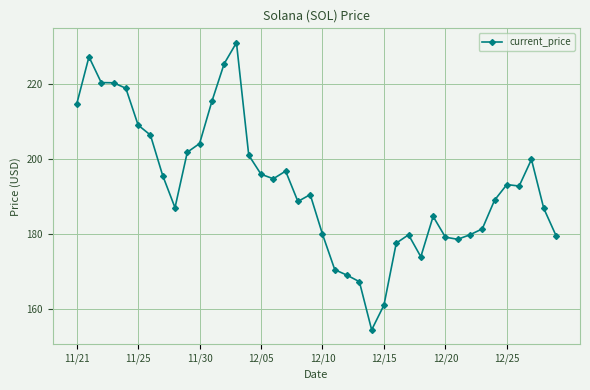

What is the value of the 22nd point from the left?

170.4